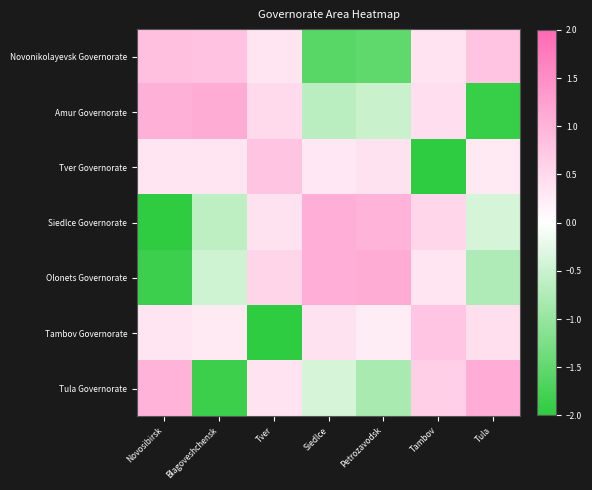

Which series changed the most between Petrozavodsk and Tula?

Novonikolayevsk Governorate